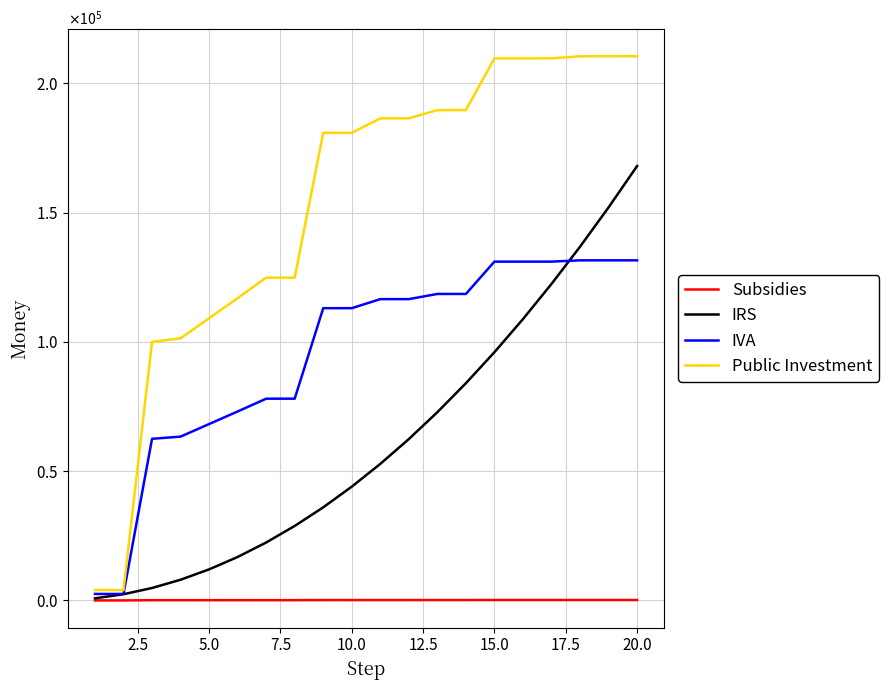

Is this an area chart (filled region under the line)?

No